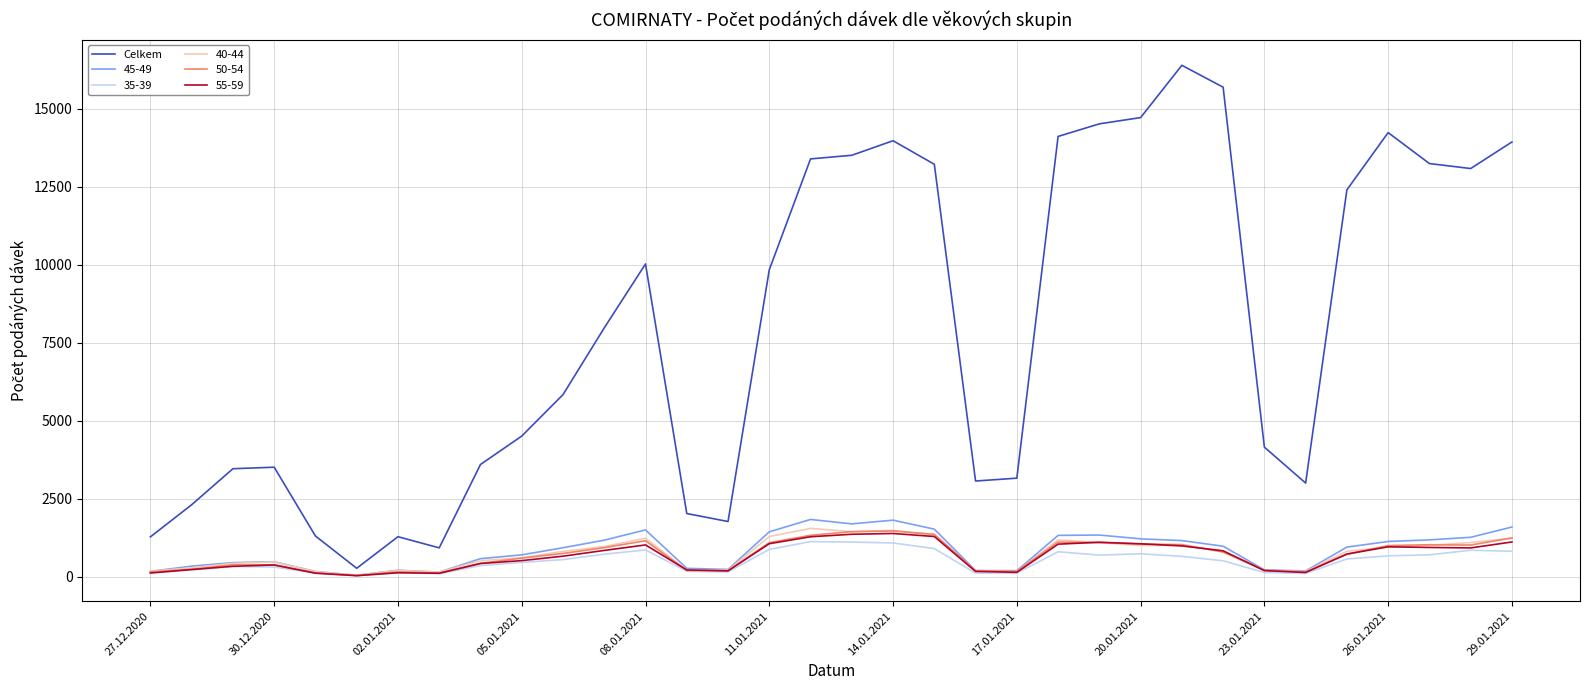

Is this an area chart (filled region under the line)?

No